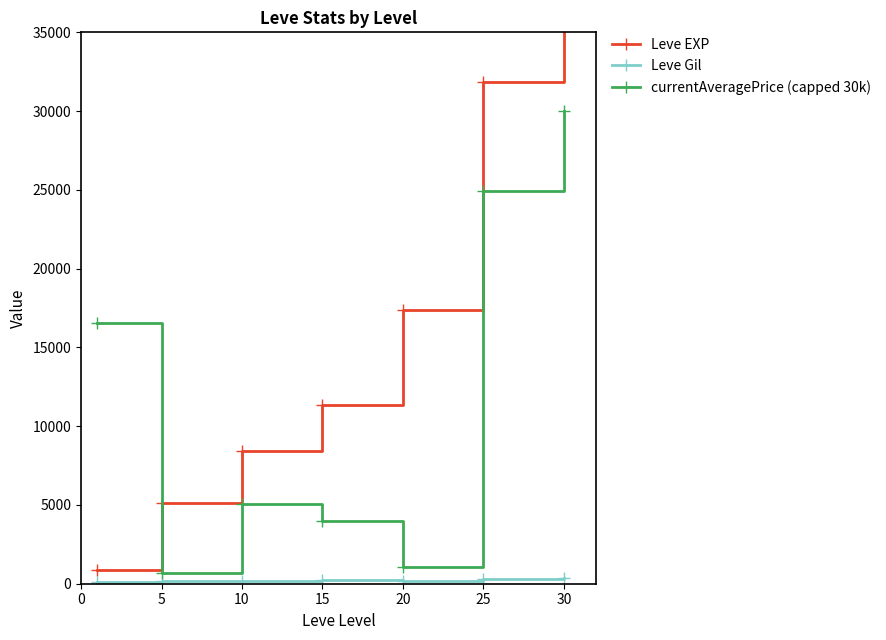

True or false: Leve EXP and Leve Gil cross at least once.

False